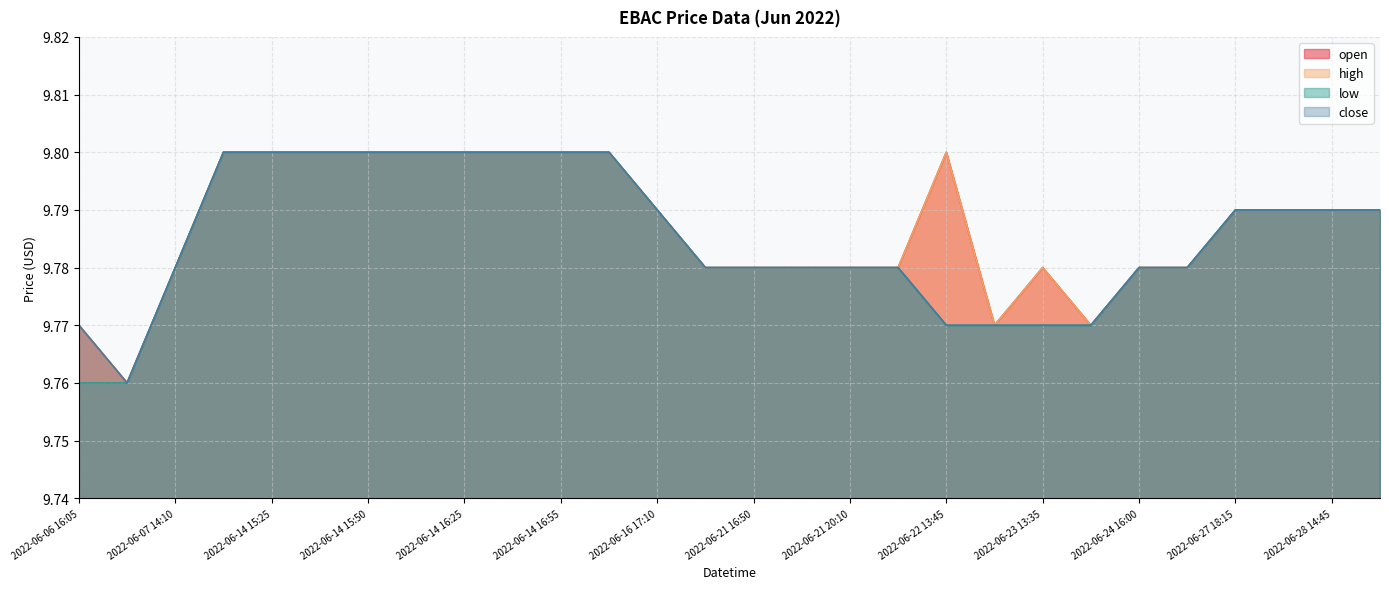

At which category is the sum across all series the highest?

2022-06-14 15:10